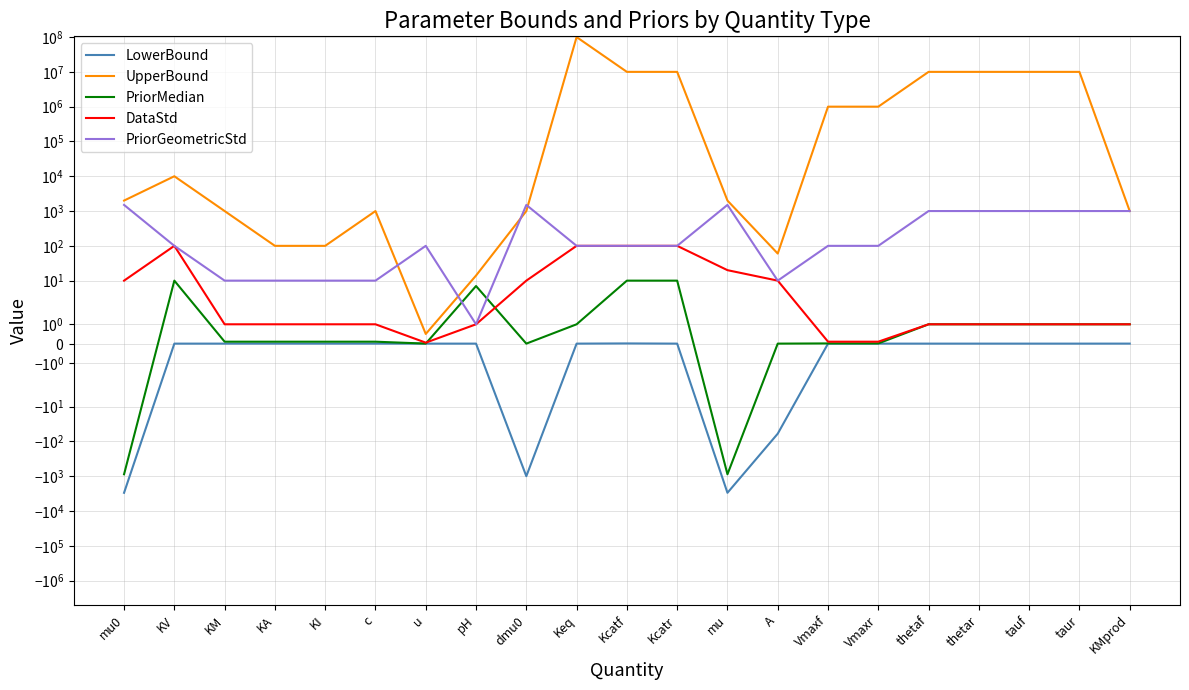

How many categories are shown in the chart?

21